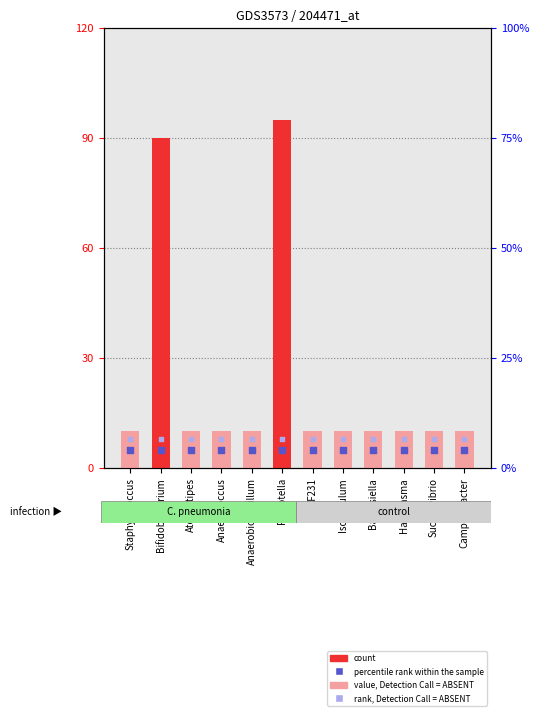

What is the total value across all series at Anaerobiospirillum?

23